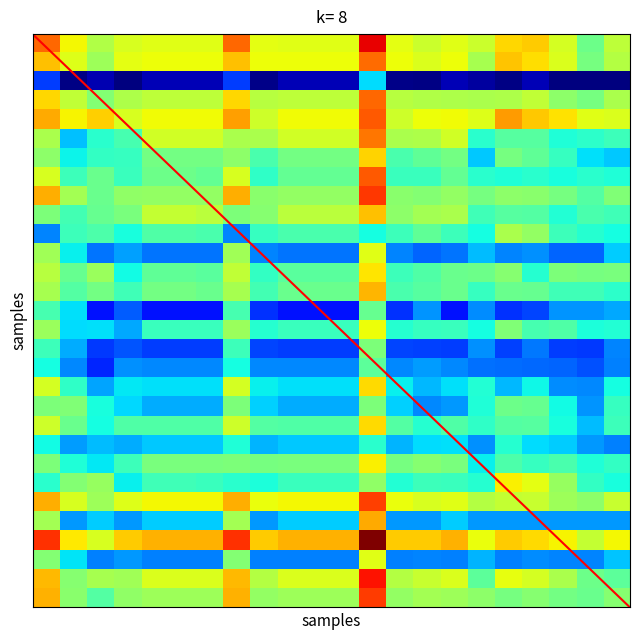

What is the lowest value of the 27 series?

22.9